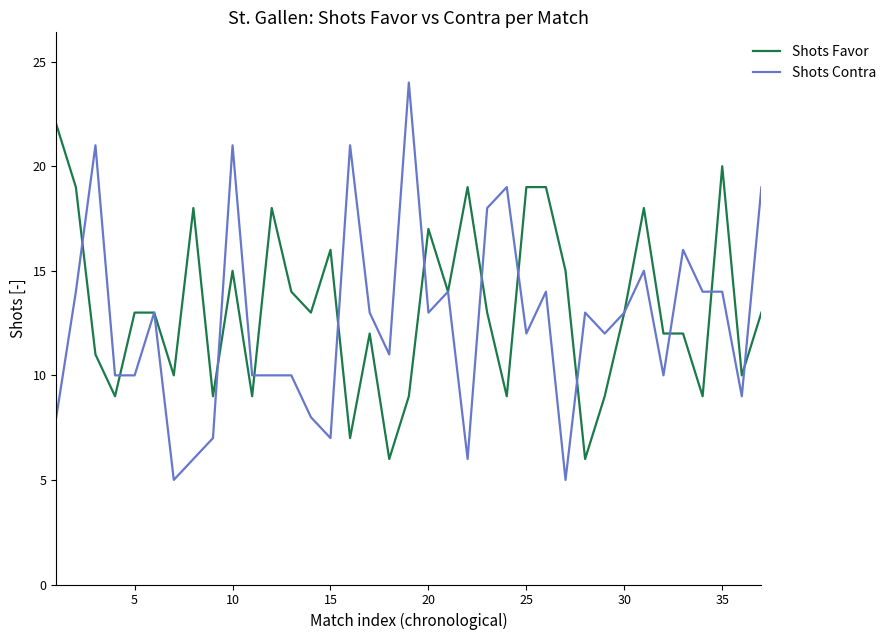

What is the lowest value of the Shots Contra series?

5